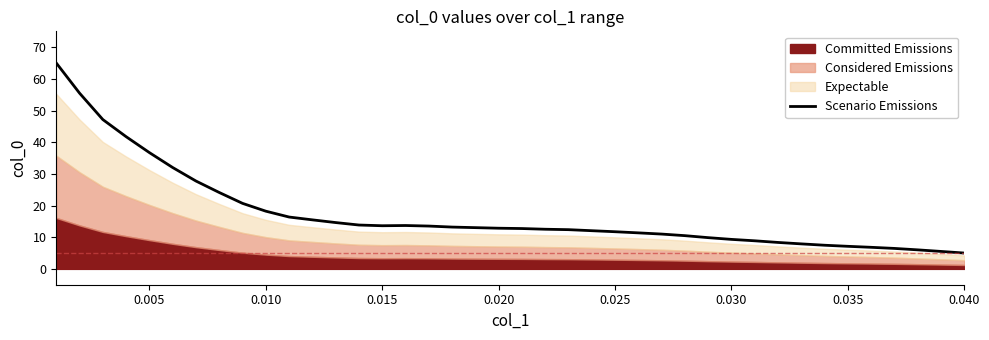

Does the chart have visible grid lines?

No